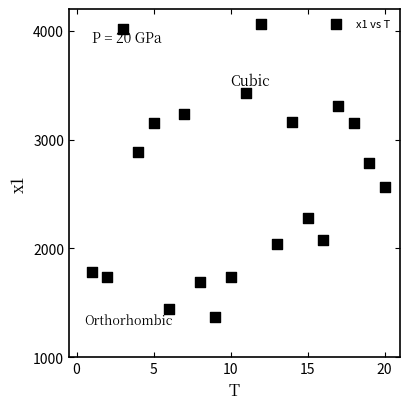

What is the range of X values (max minus min)?

19.0